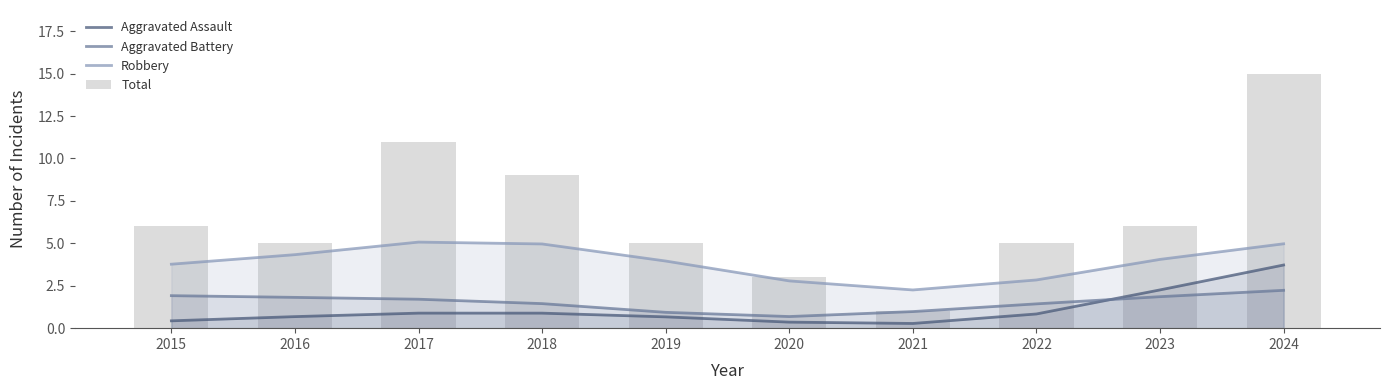

What is the value of the Aggravated Assault bar at the 4th from the left?

0.9